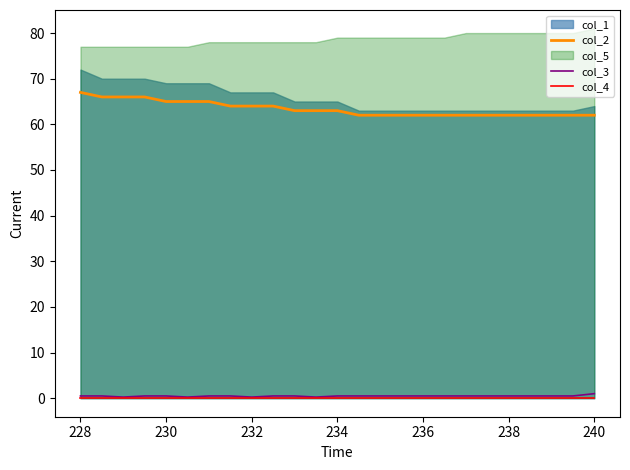

True or false: col_3 and col_2 intersect in this chart.

False